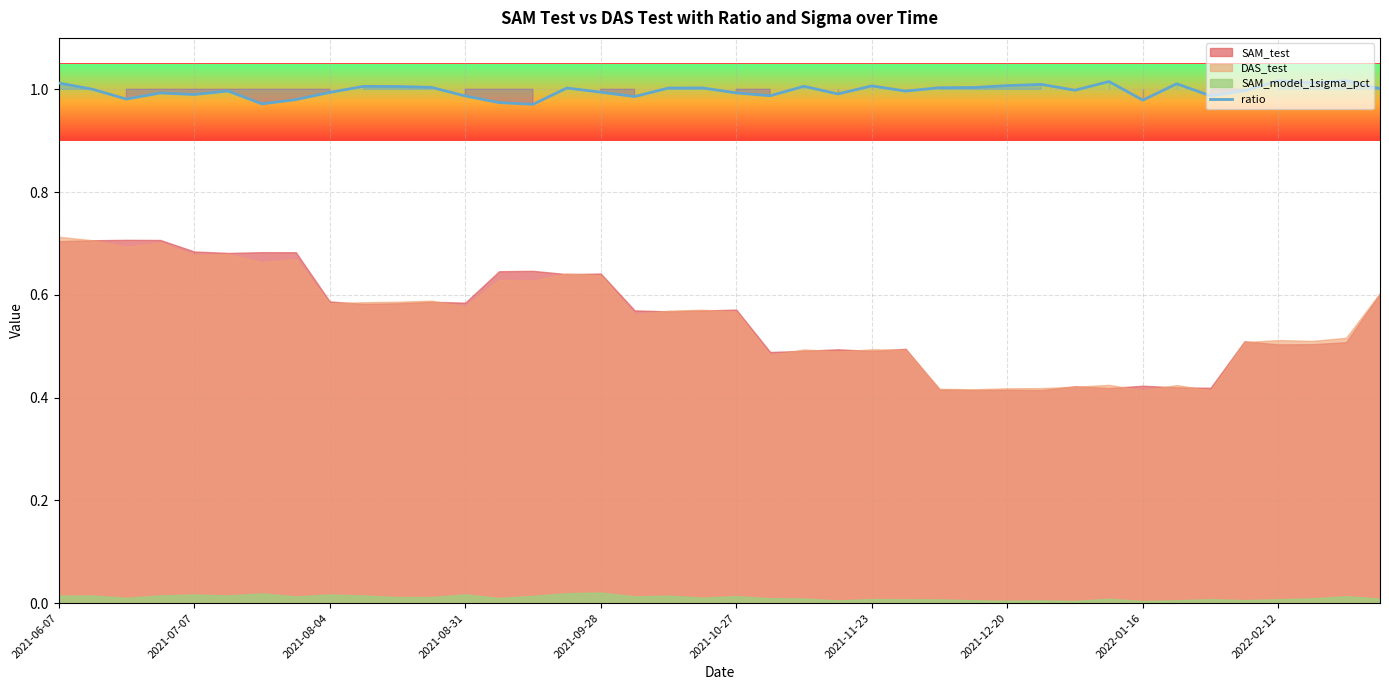

The value of ratio at 2021-12-20 is 0.6. True or false?

False